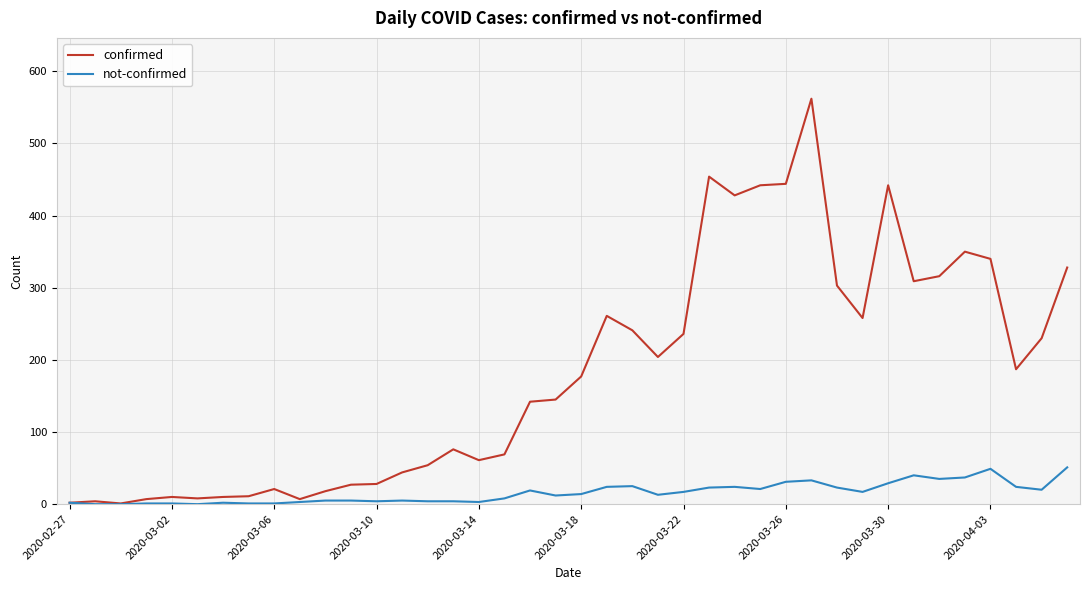

True or false: confirmed has more than 2 interior local peaks.

True